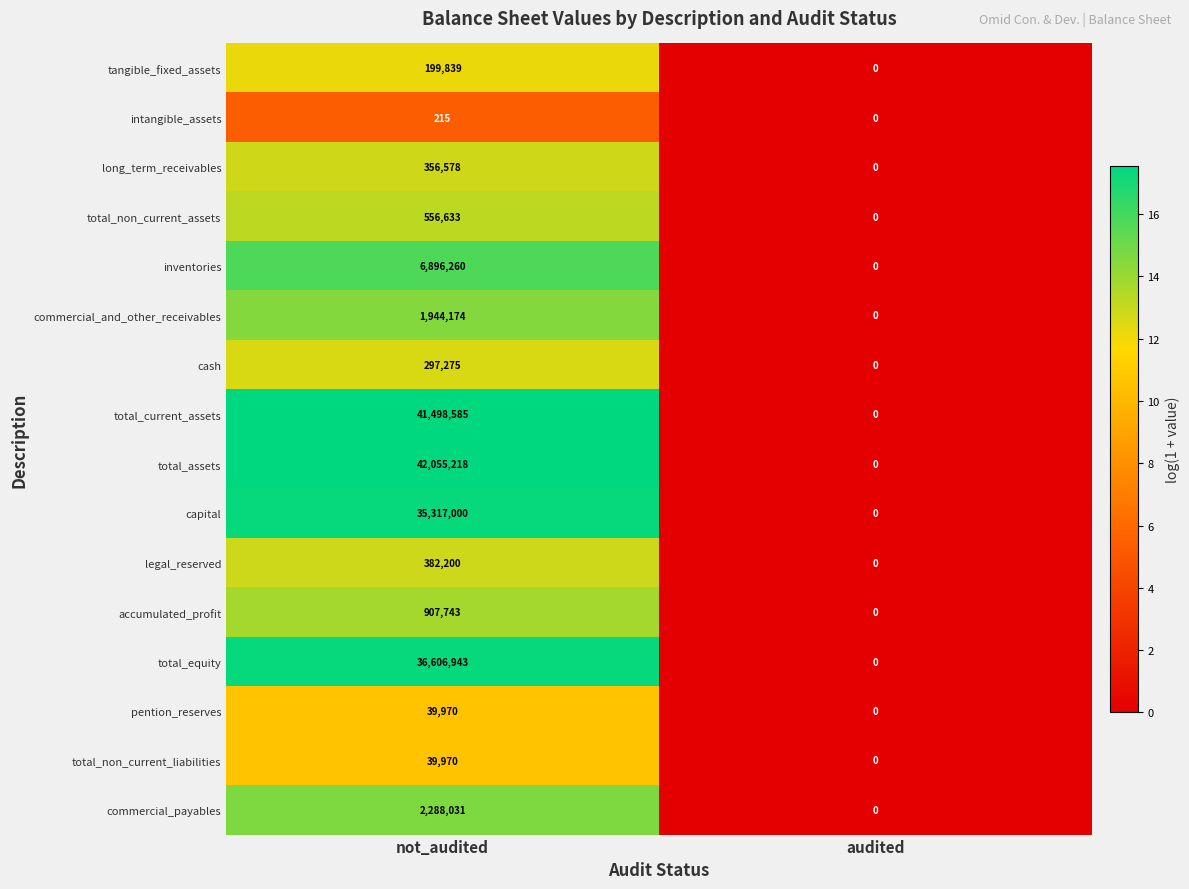

What is the average value of the commercial_and_other_receivables series?

972087